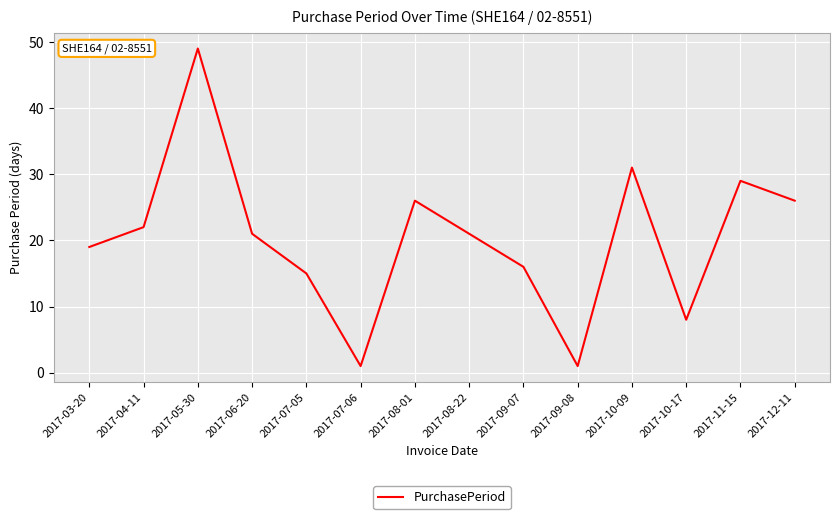

What is the average value?

20